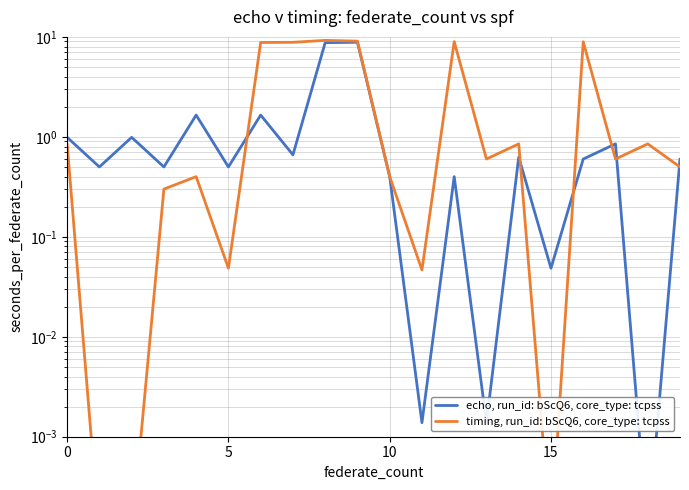

What is the difference between the second highest and second lowest values in the echo, run_id: bScQ6, core_type: tcpss series?

8.8